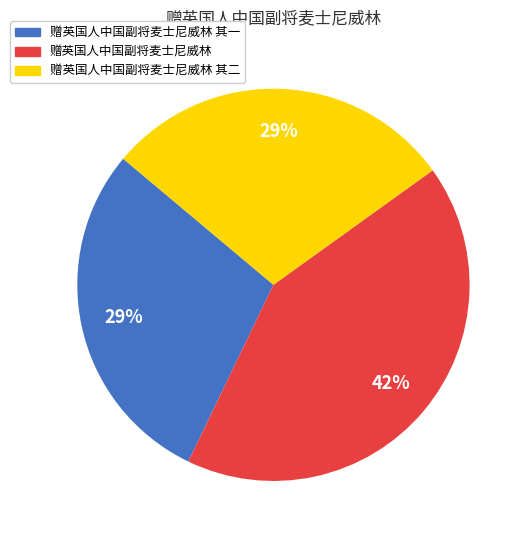

To the nearest percent, what is the average slice percentage?

33%